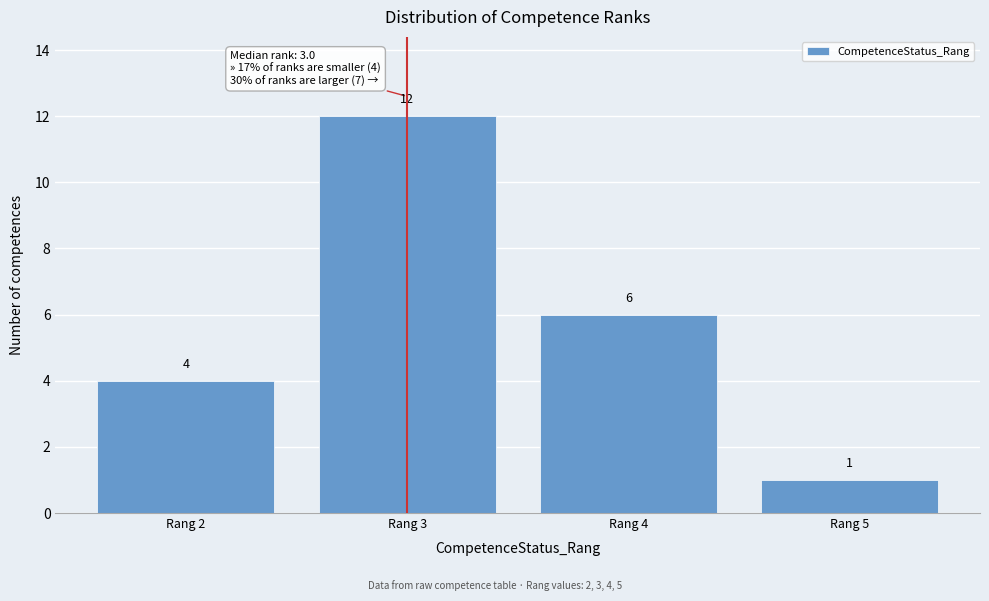

Over which range of the x-axis is the bar tallest?

2.5 to 3.5